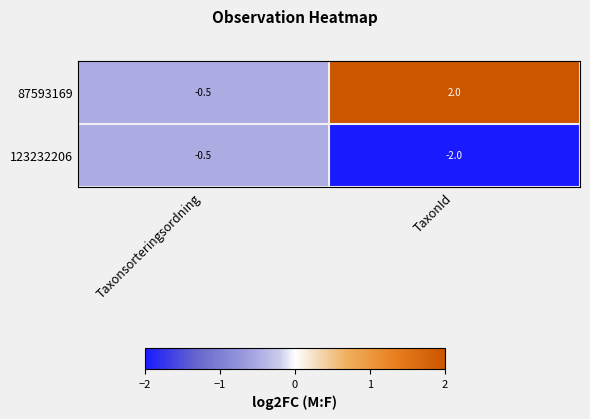

What is the difference between the maximum and minimum values in the 123232206 series?

1.5